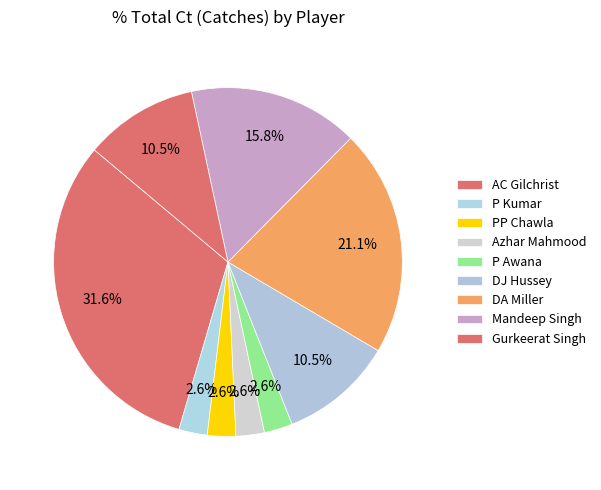

How many segments does this pie chart have?

9